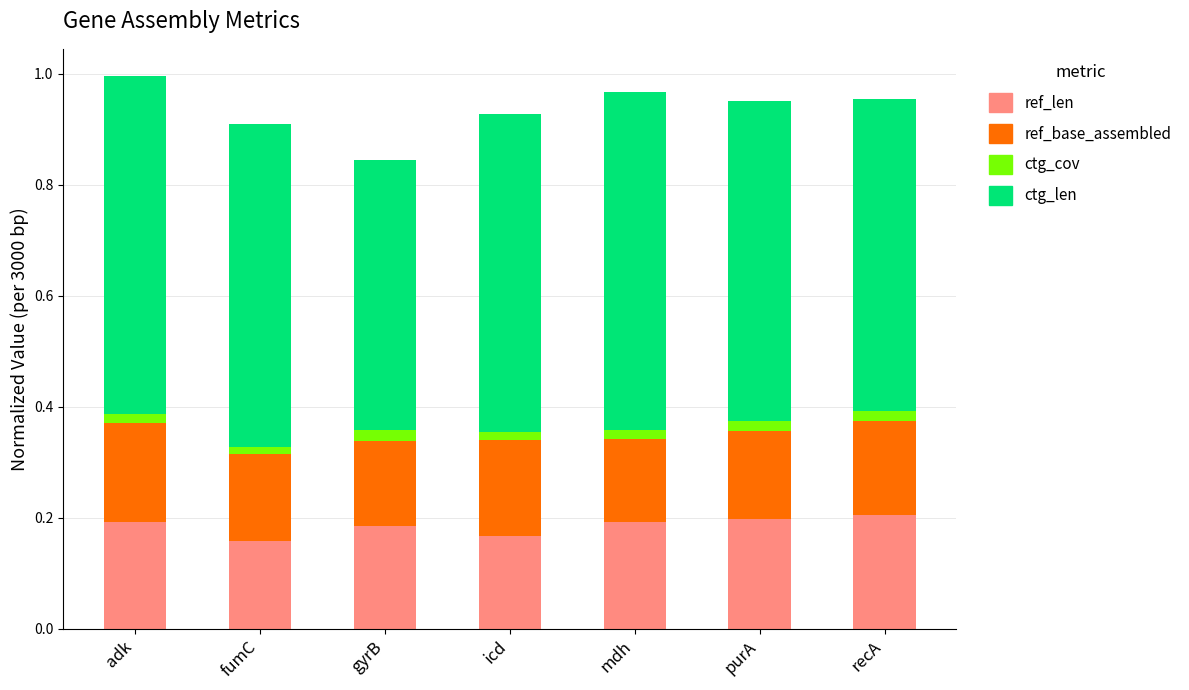

The value of ref_len at gyrB is 0.0. True or false?

False